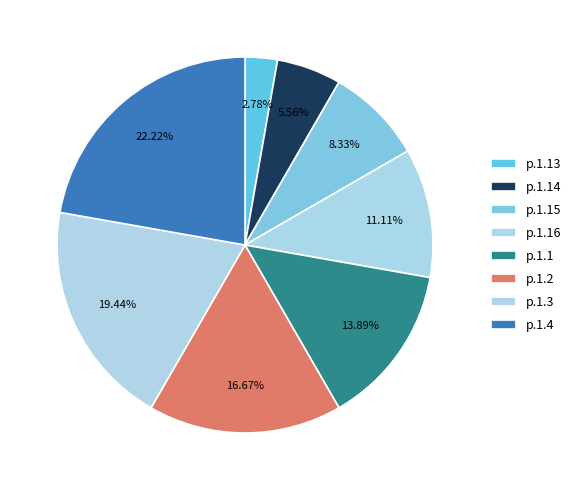

To the nearest percent, what portion does p.1.13 represent?

3%